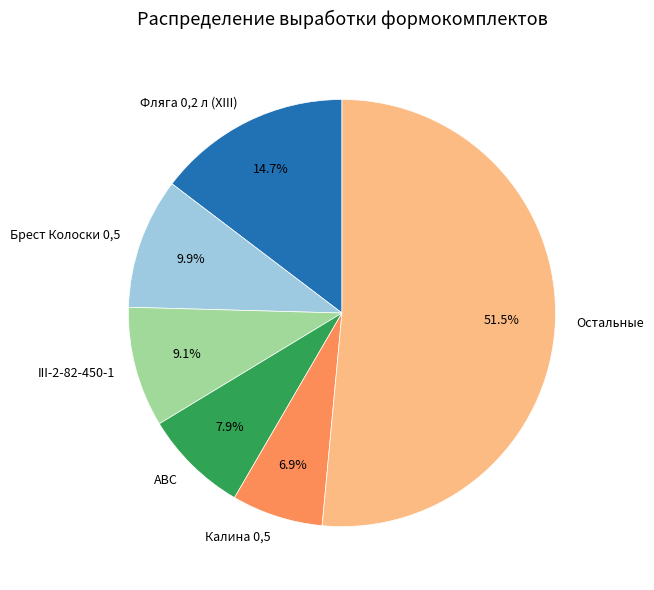

How many slices are in this pie chart?

6